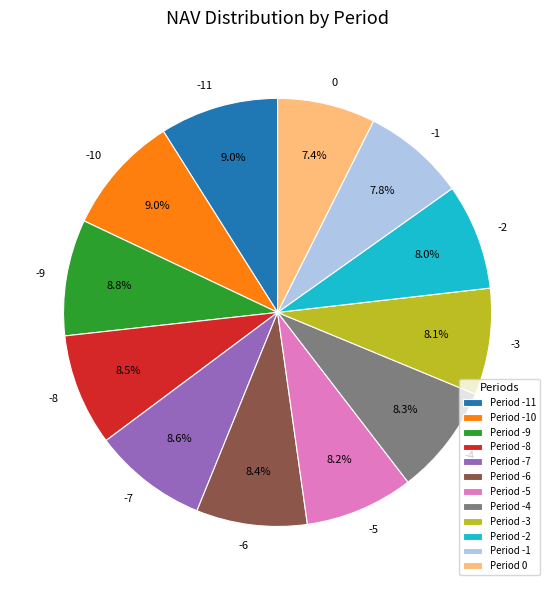

To the nearest percent, what is the average slice percentage?

8%